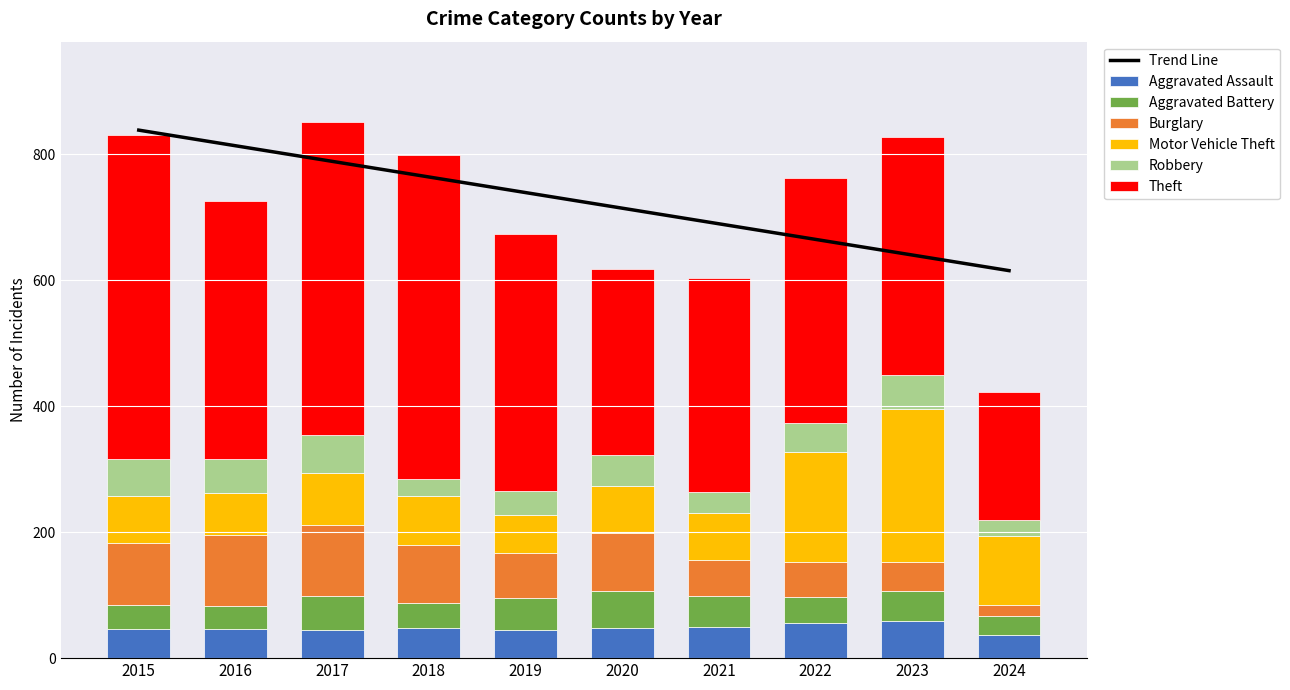

Is it true that Aggravated Battery equals 29 at 2021?

False